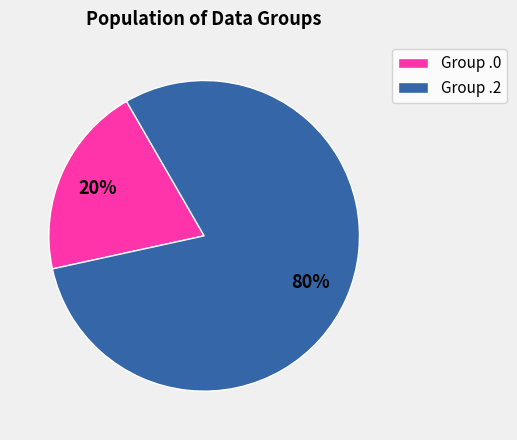

To the nearest percent, what percentage of the pie is Group .0?

20%